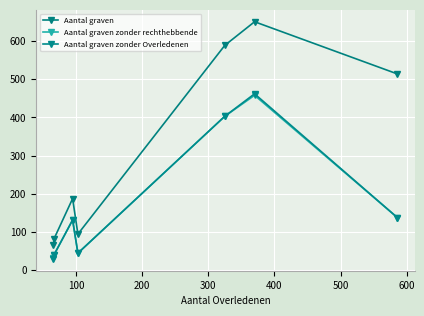

Does the chart display data point markers on the line(s)?

Yes